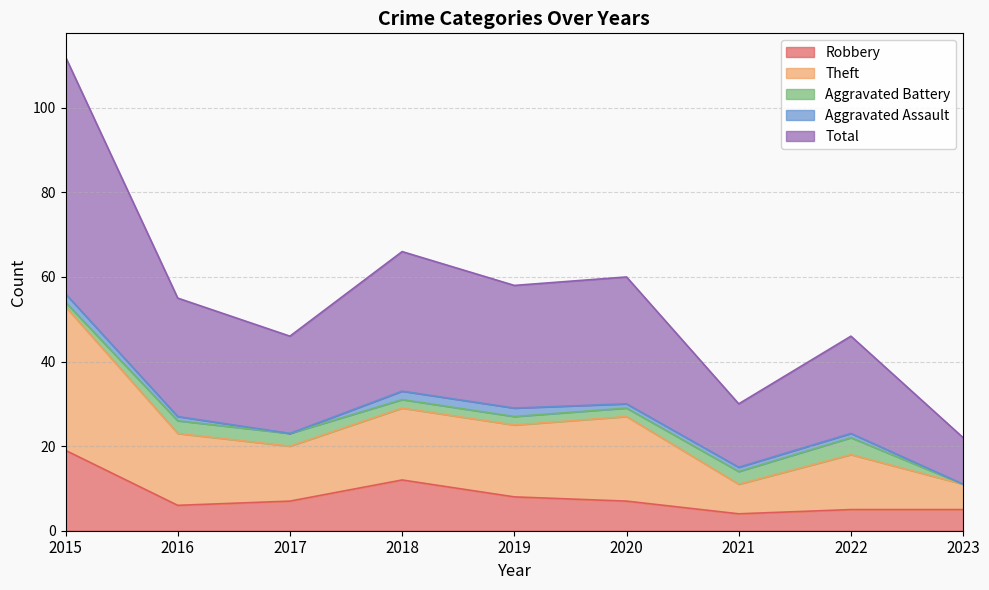

What is the lowest value of the Robbery series?

4